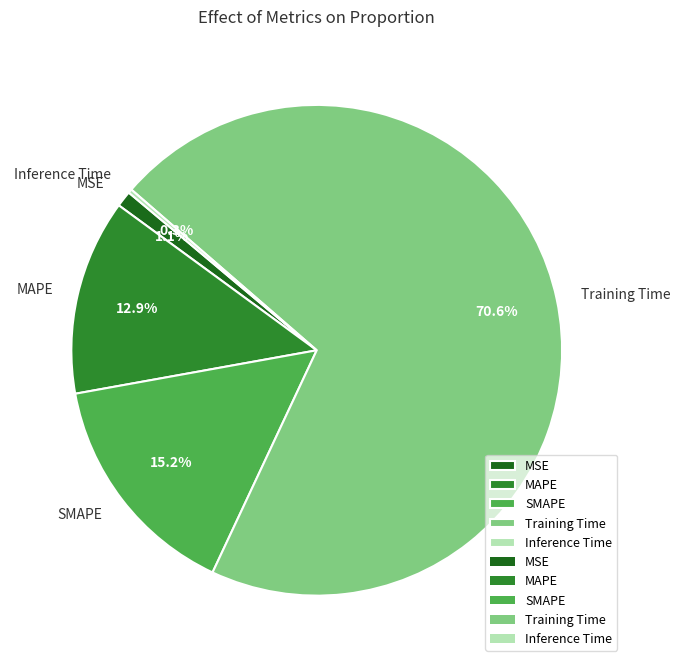

Does Training Time account for over 50% of the chart?

Yes